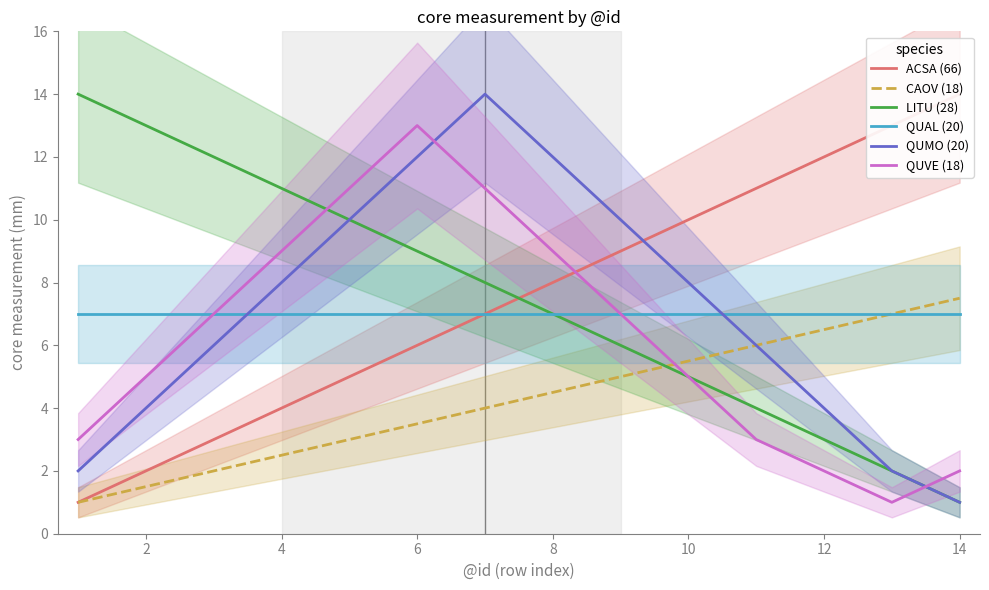

Is this an area chart (filled region under the line)?

No